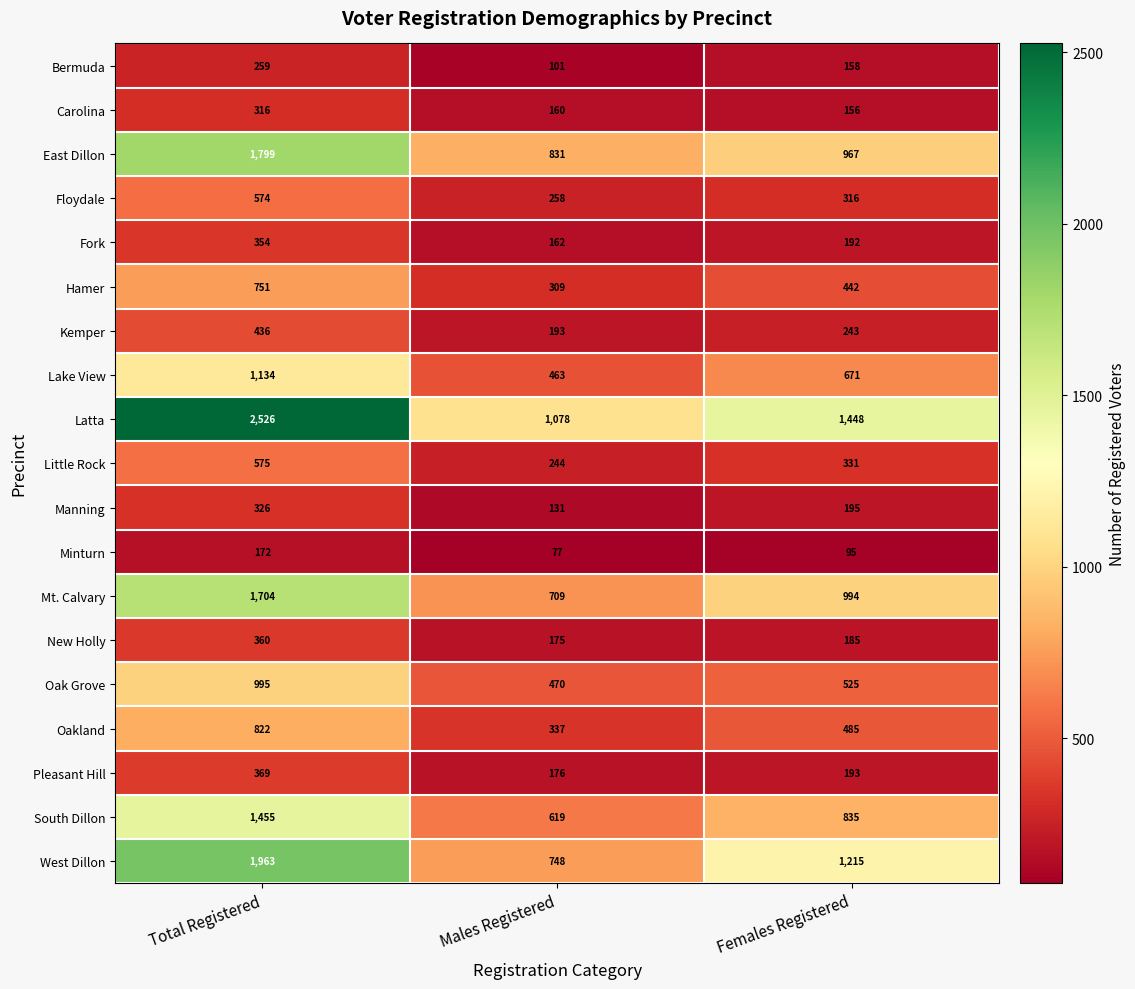

Where is East Dillon nearest to the value 1315?

Females Registered